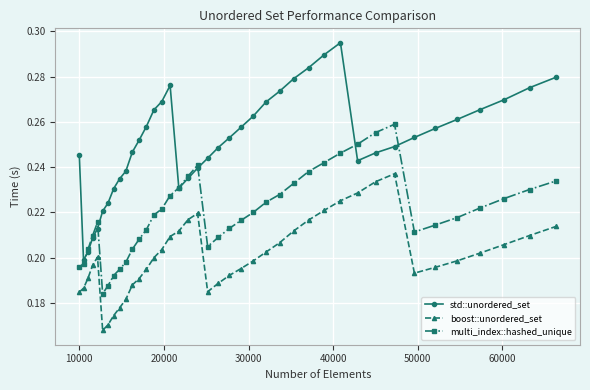

Which series has the largest total across all categories?

std::unordered_set